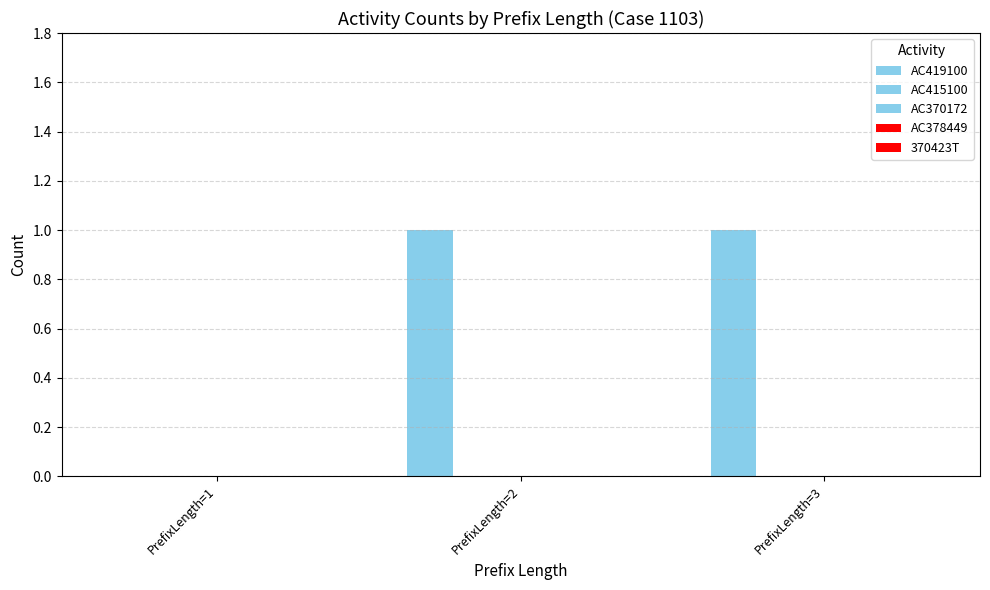

Are the bars grouped side by side (vs. stacked)?

No